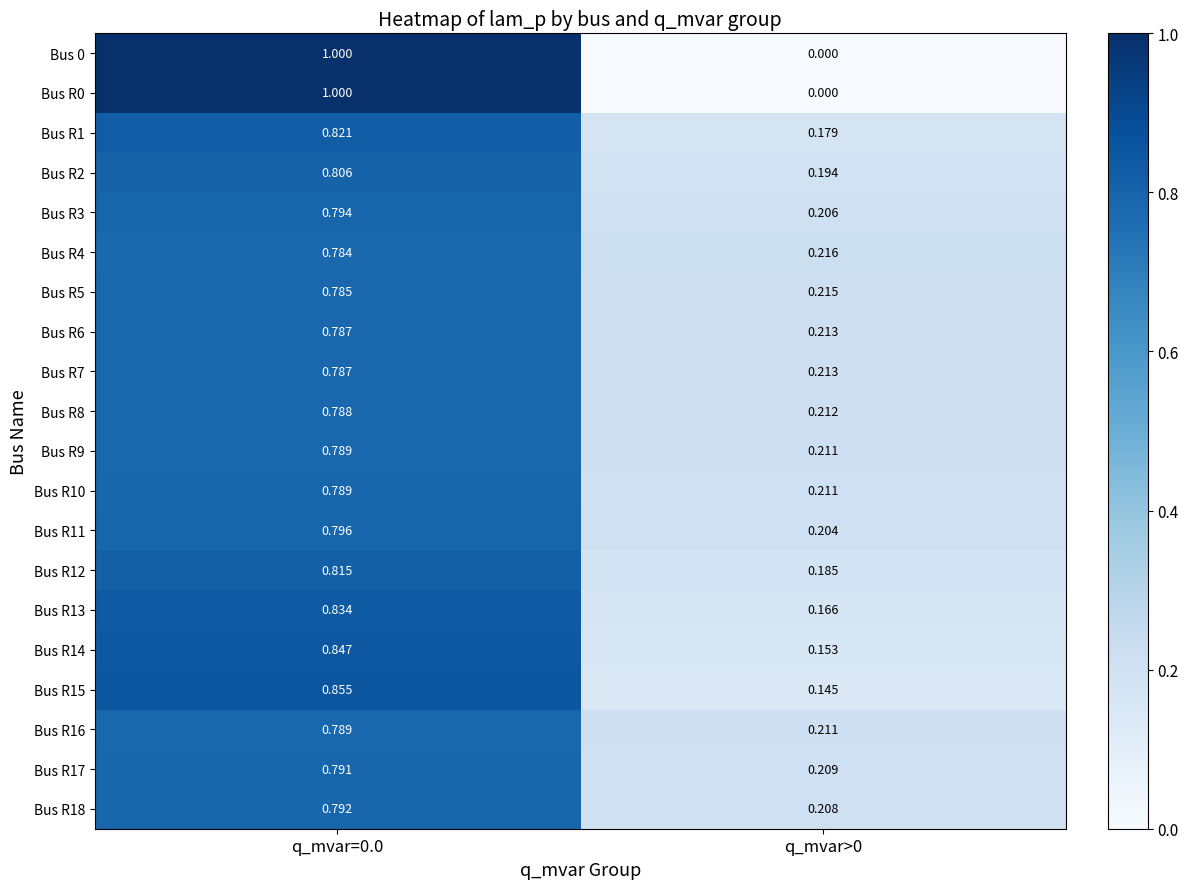

What is the total value across all series at q_mvar>0?

3.6